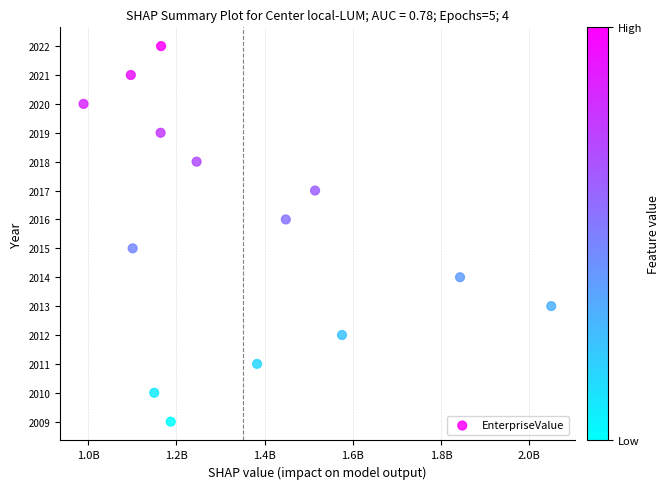

What is the range of Y values (max minus min)?

13